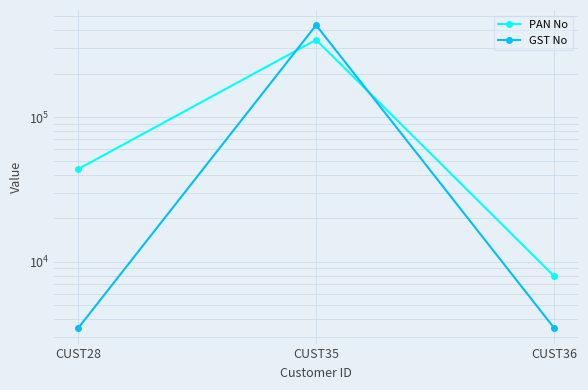

What is the spread (max minus min) of values at CUST28?

40103